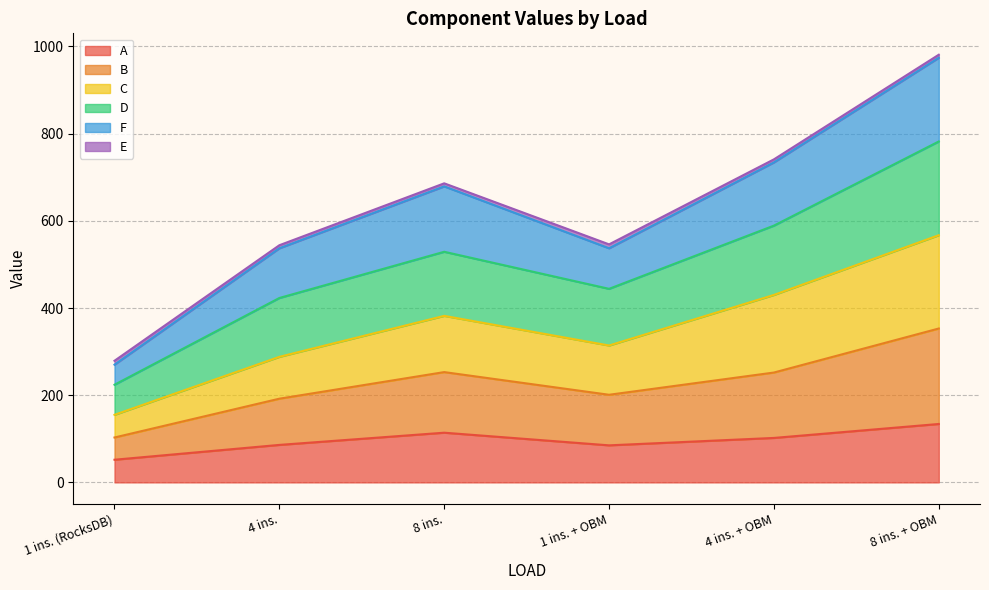

What is the lowest value of the A series?

52